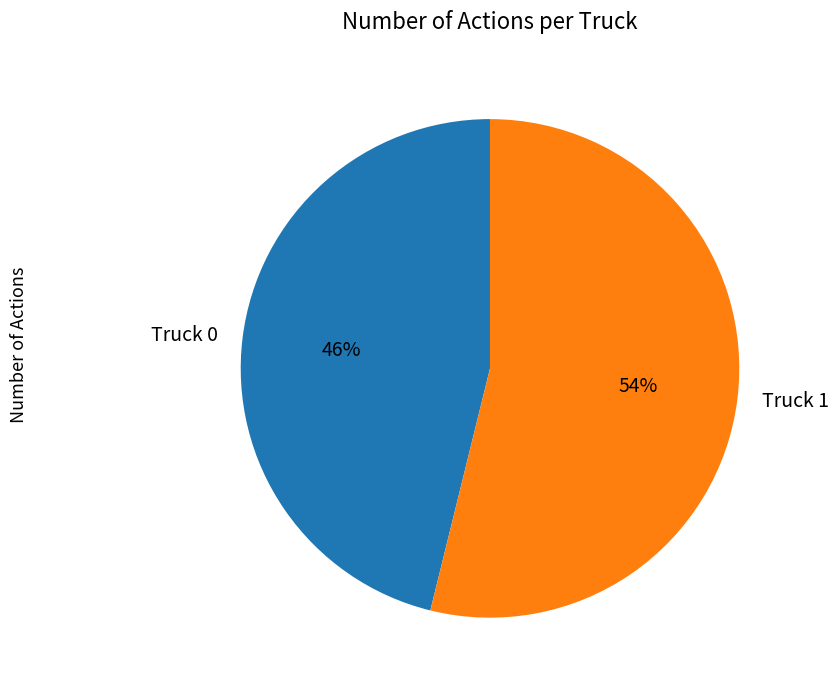

Rank the categories by value from lowest to highest.

Truck 0, Truck 1